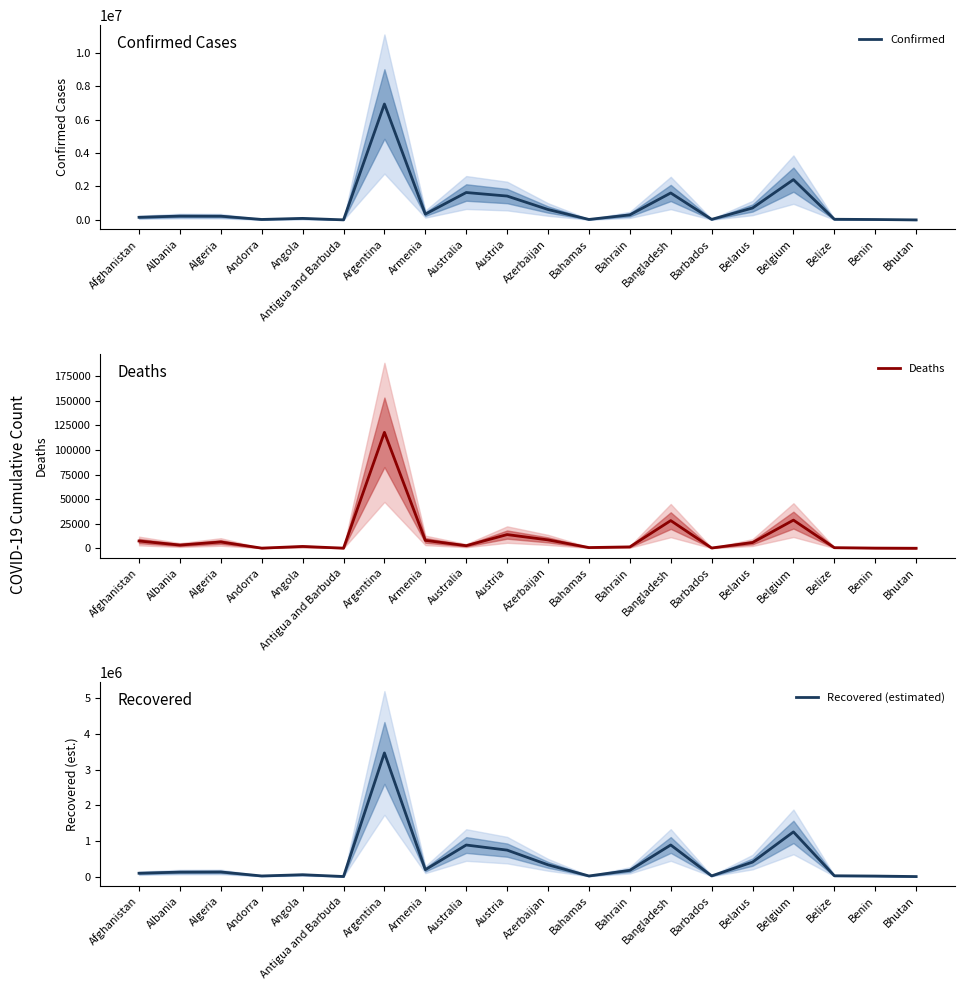

What are all the series names shown in the legend?

Confirmed, Deaths, Recovered (estimated)